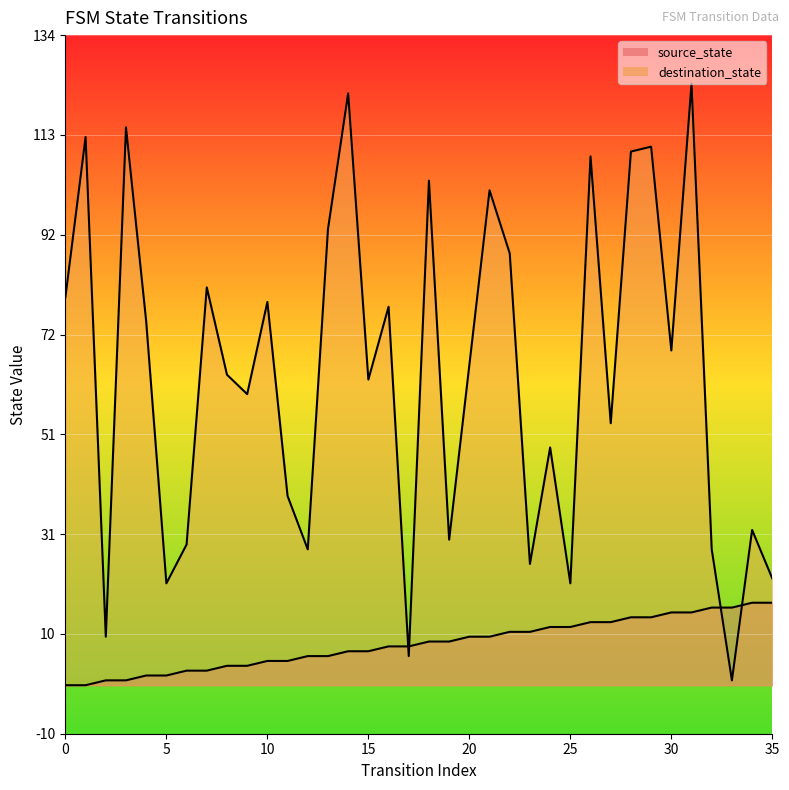

What is the difference between the destination_state values at 31 and 1?

11